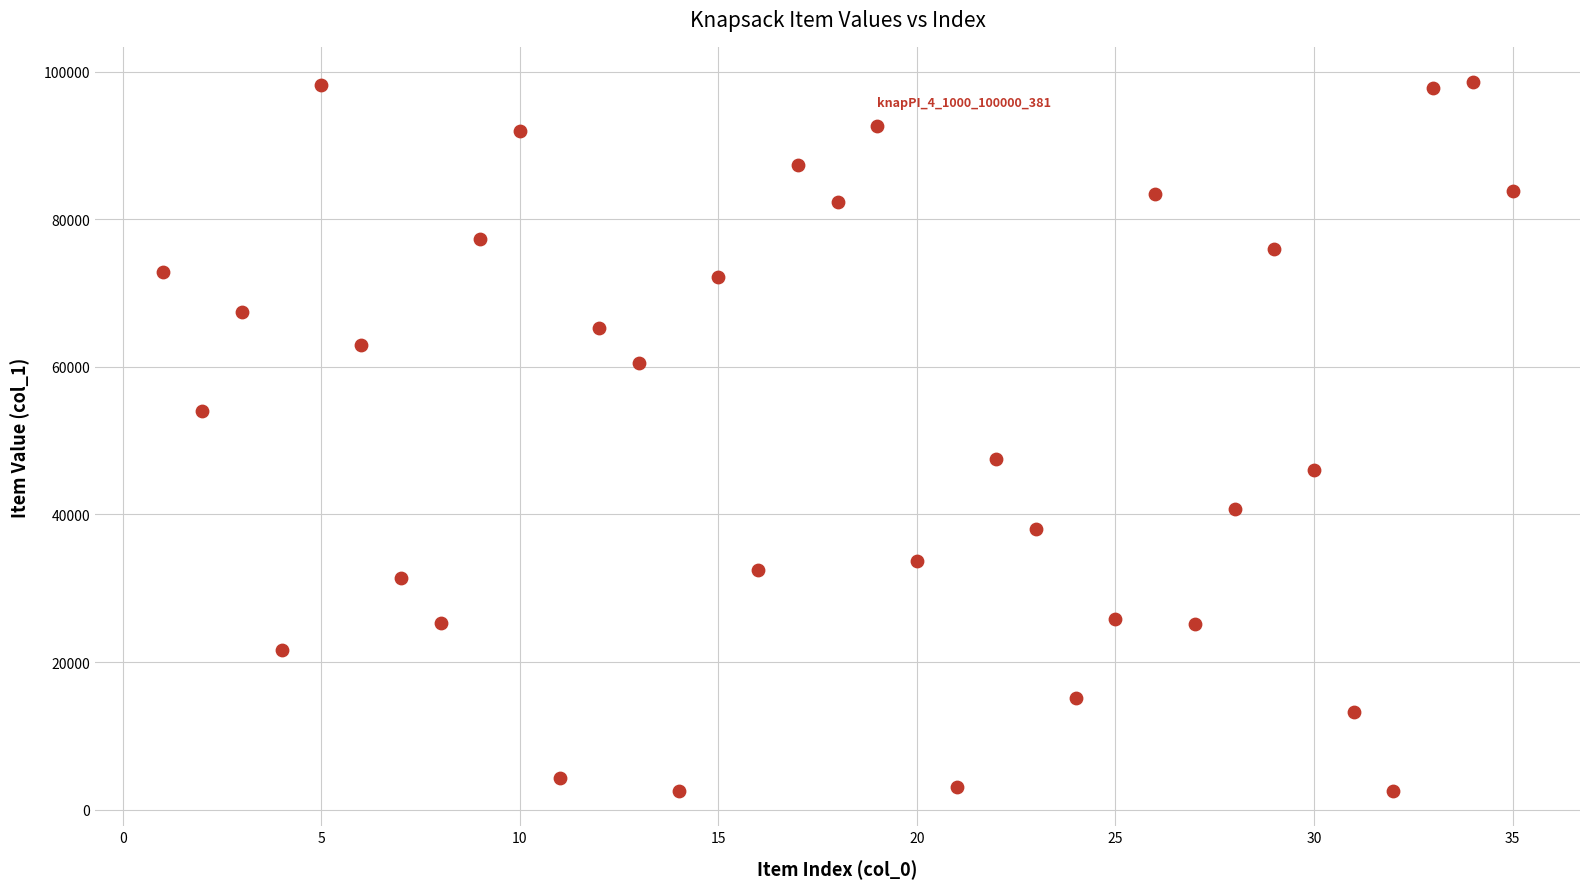

What is the range of Y values (max minus min)?

96043